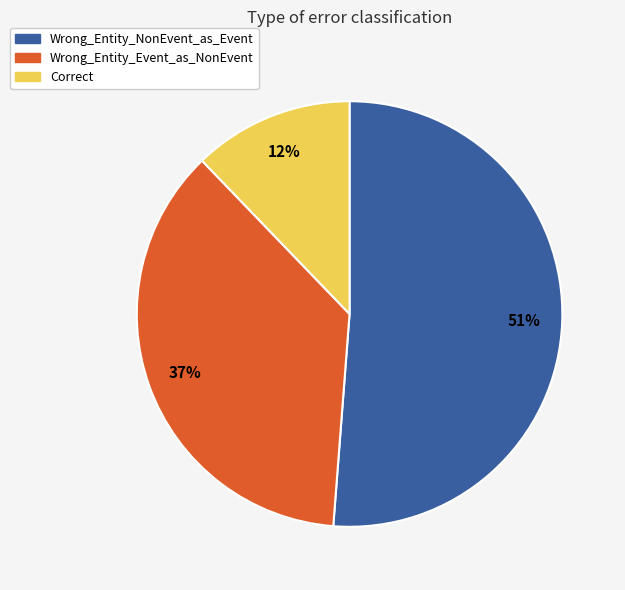

Does any single category account for the majority?

Yes